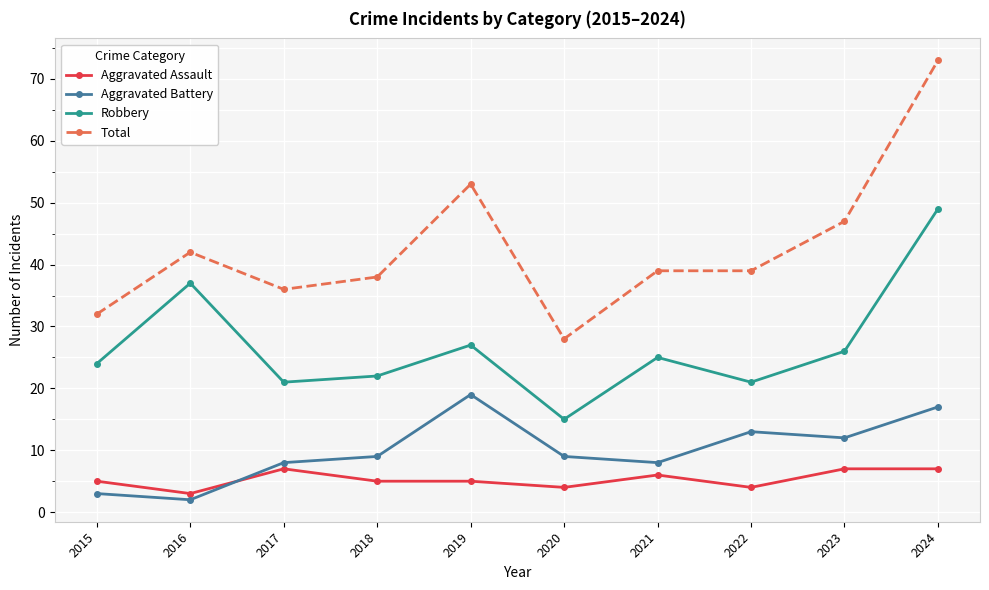

What is the maximum value shown in the chart?

73